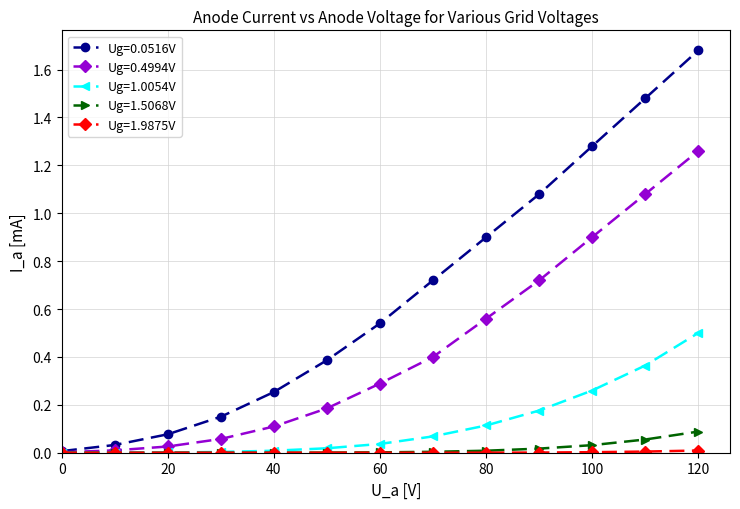

Which series has the widest spread of values?

Ug=0.0516V